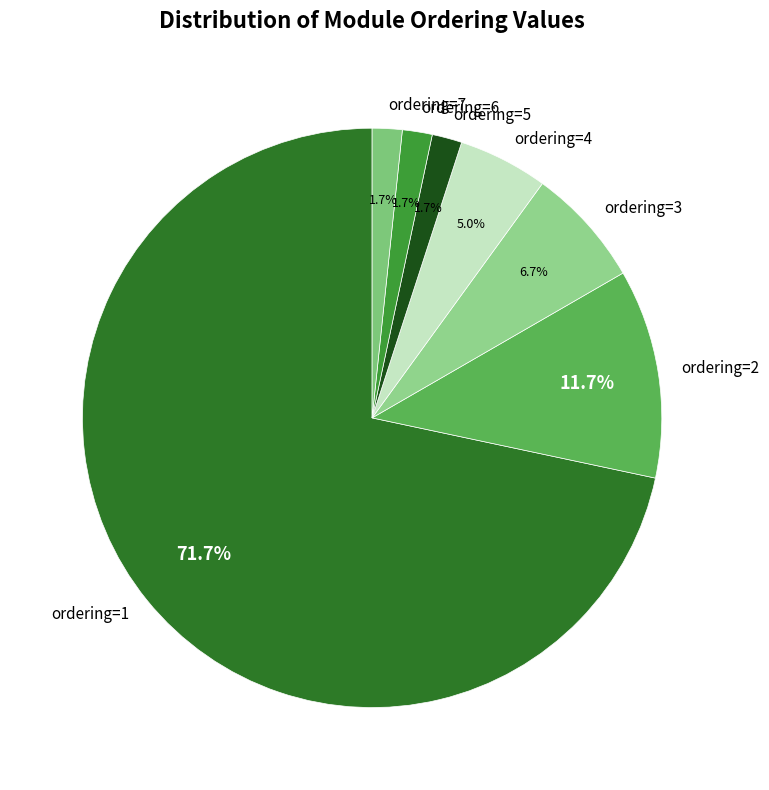

Which category has the biggest portion of the pie?

ordering=1